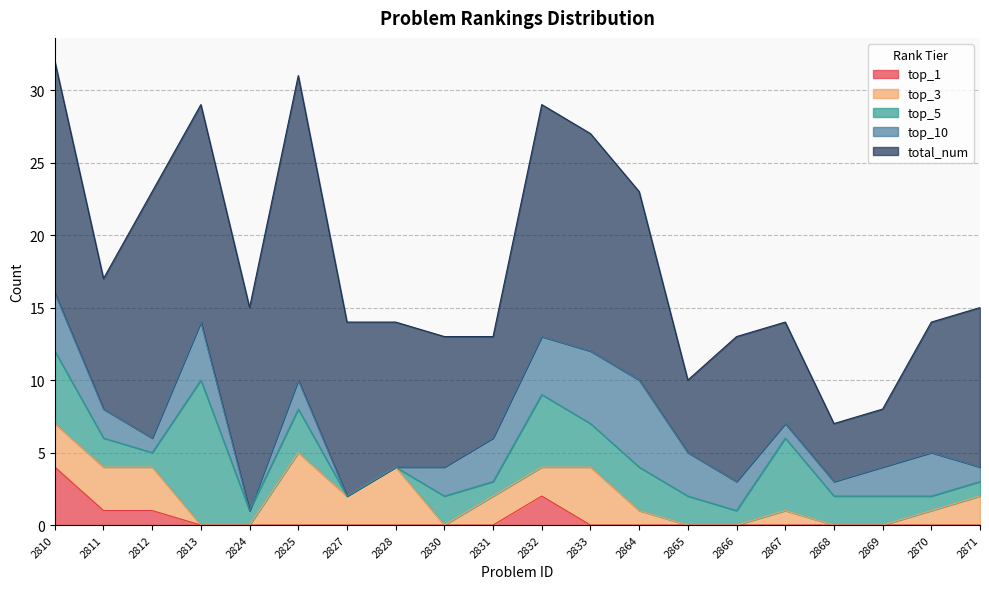

At which category does the chart reach its peak across all series?

2825